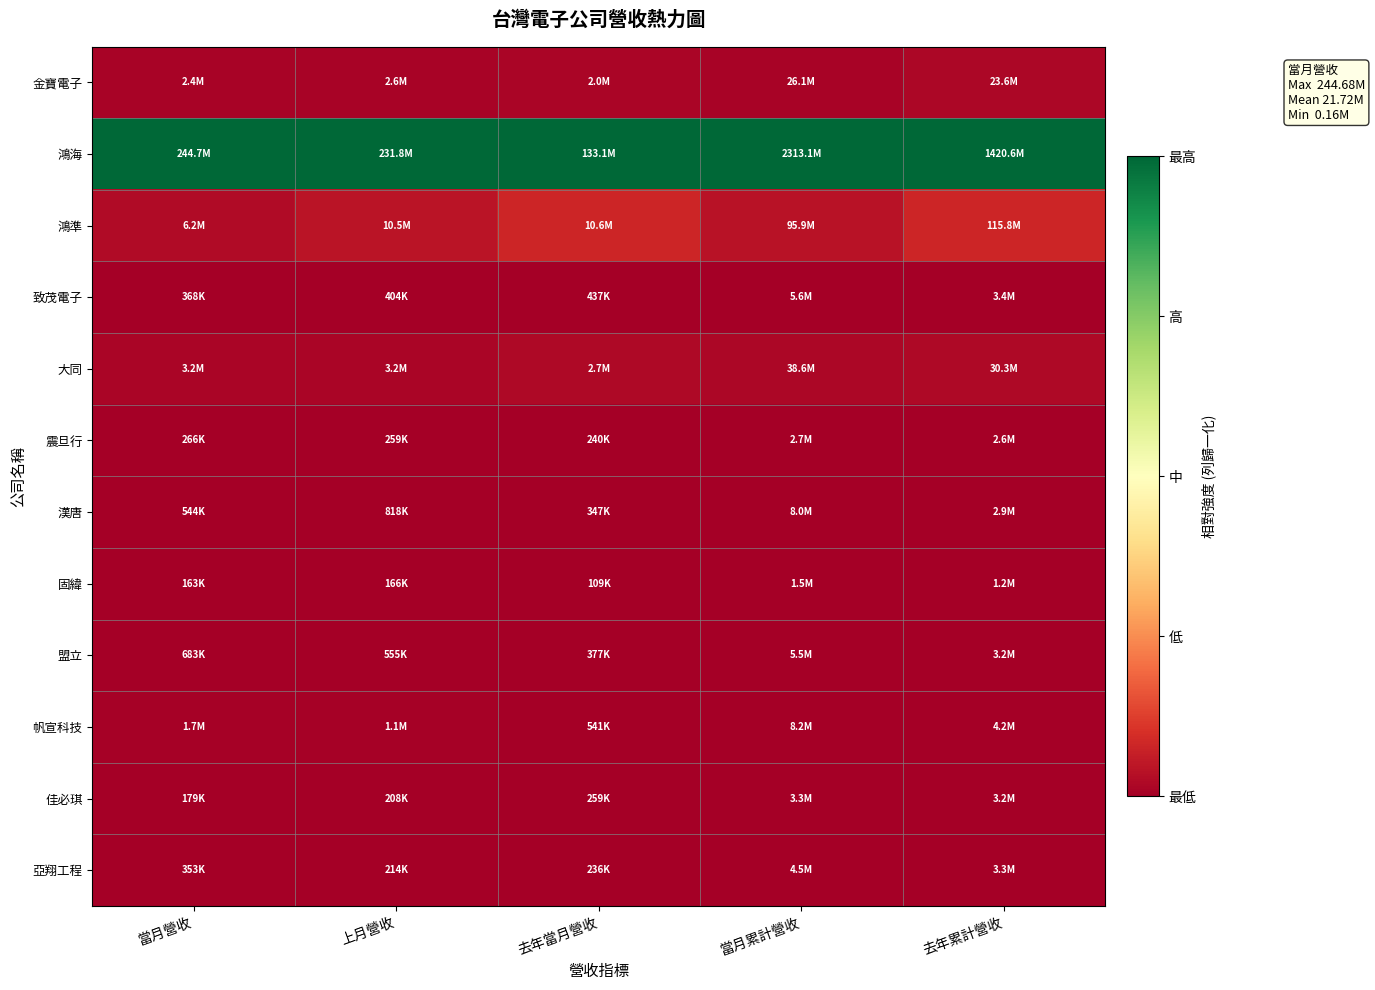

Which series has the widest spread of values?

鴻準